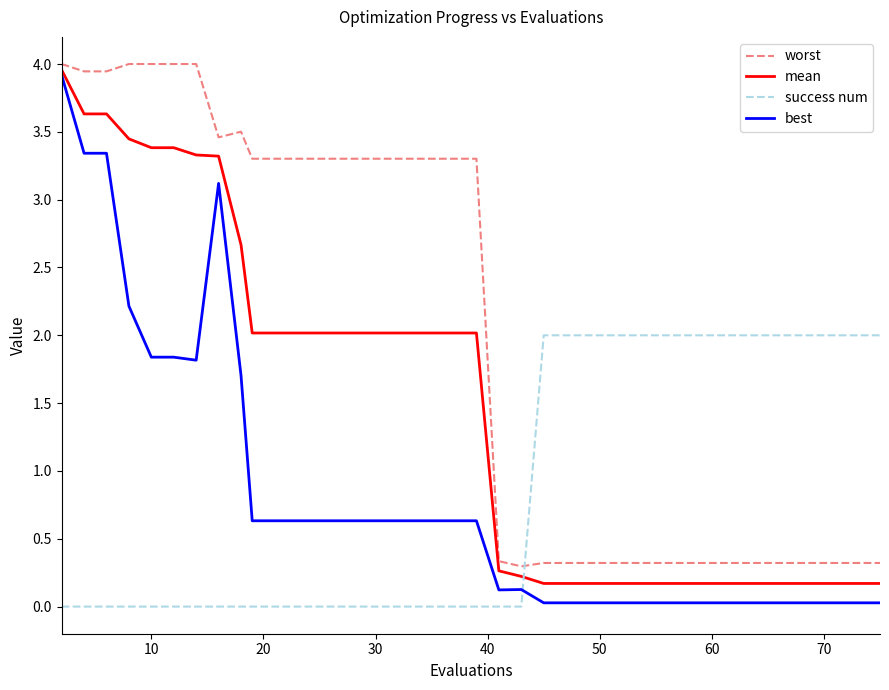

Which series has the largest total across all categories?

worst